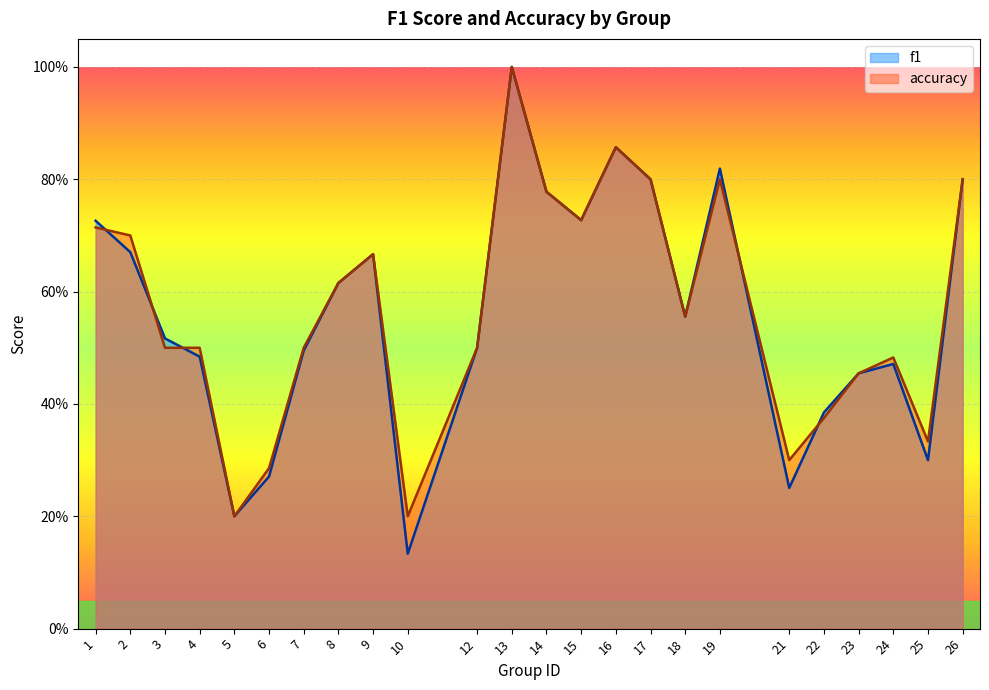

True or false: accuracy has a value of 0.5 at 23.

True